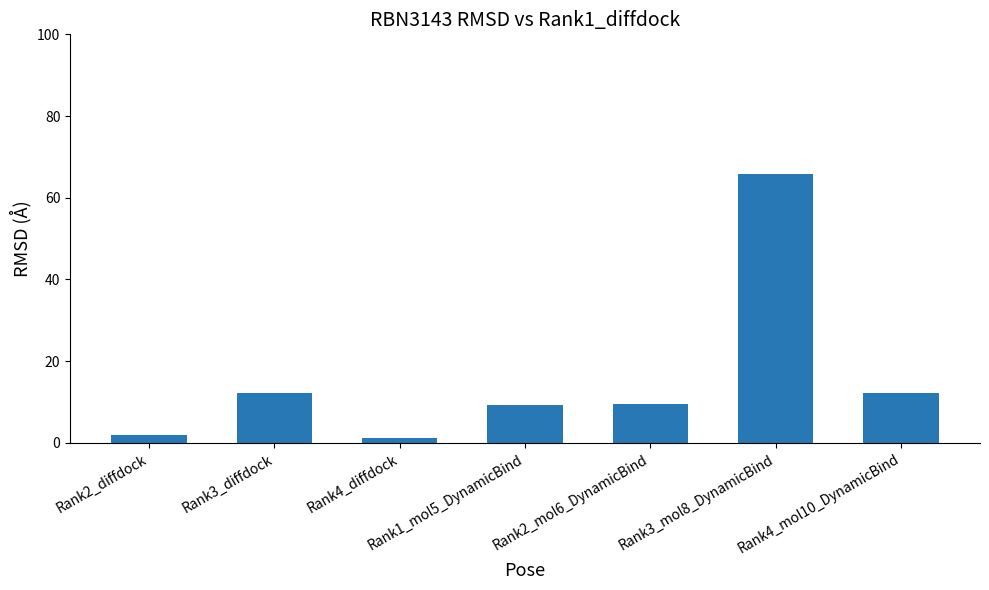

Does the chart contain stacked bars?

No